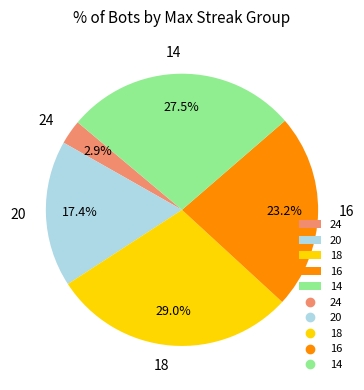

Which slice is the largest?

18